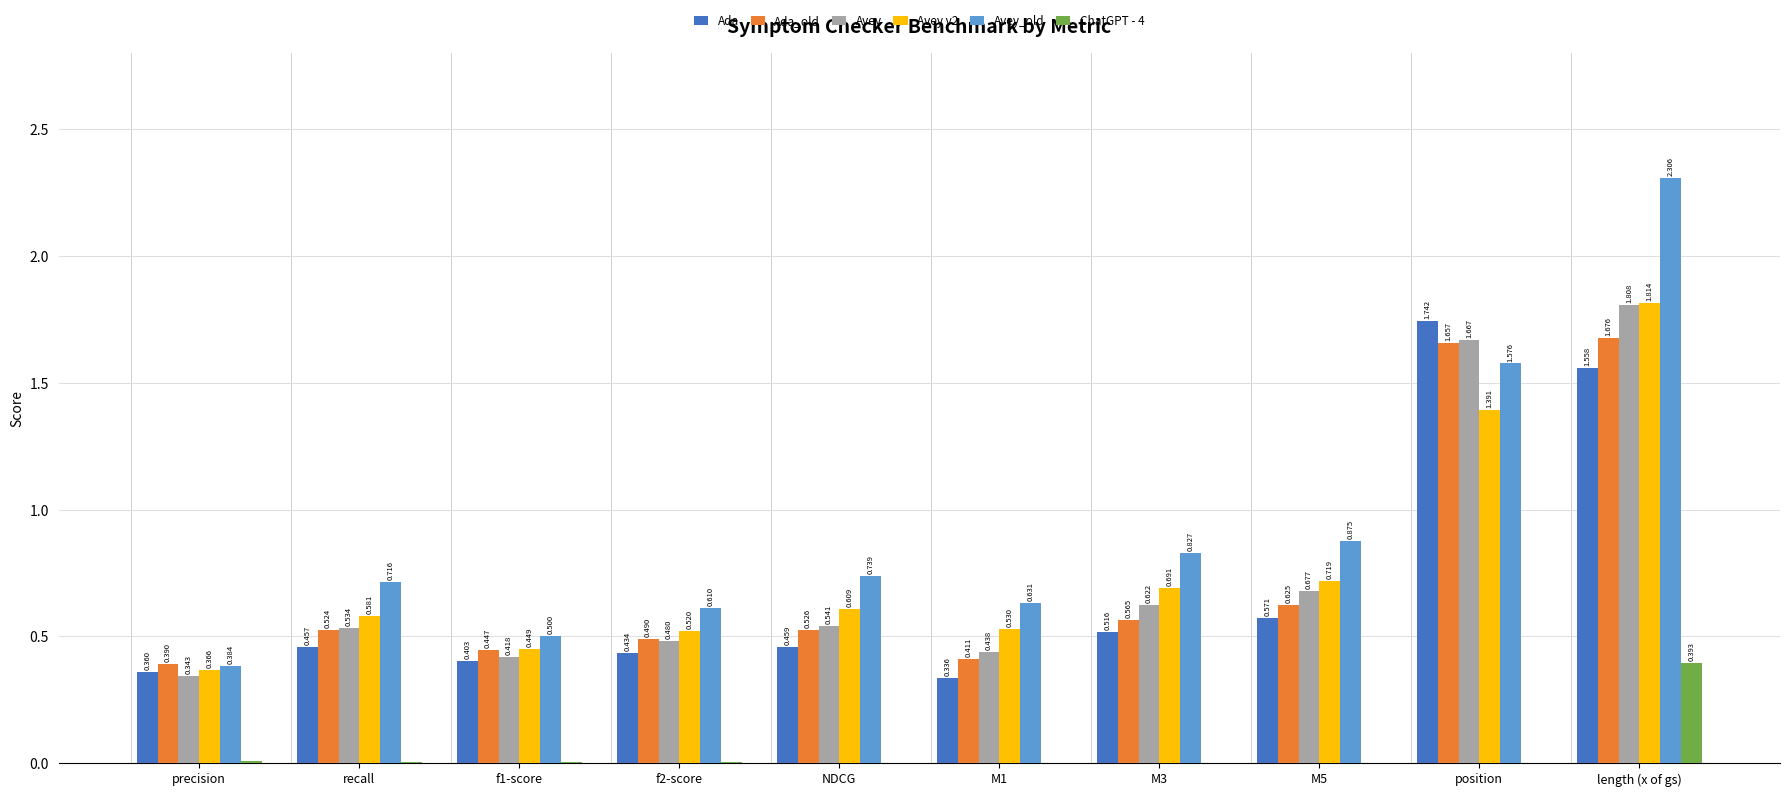

Is the value of Ada_old at precision greater than the value of Avey at NDCG?

No